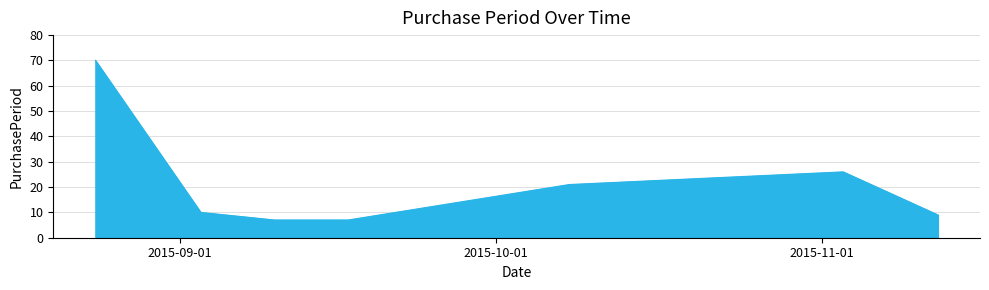

True or false: there are more than 0 points higher than both neighbors.

True